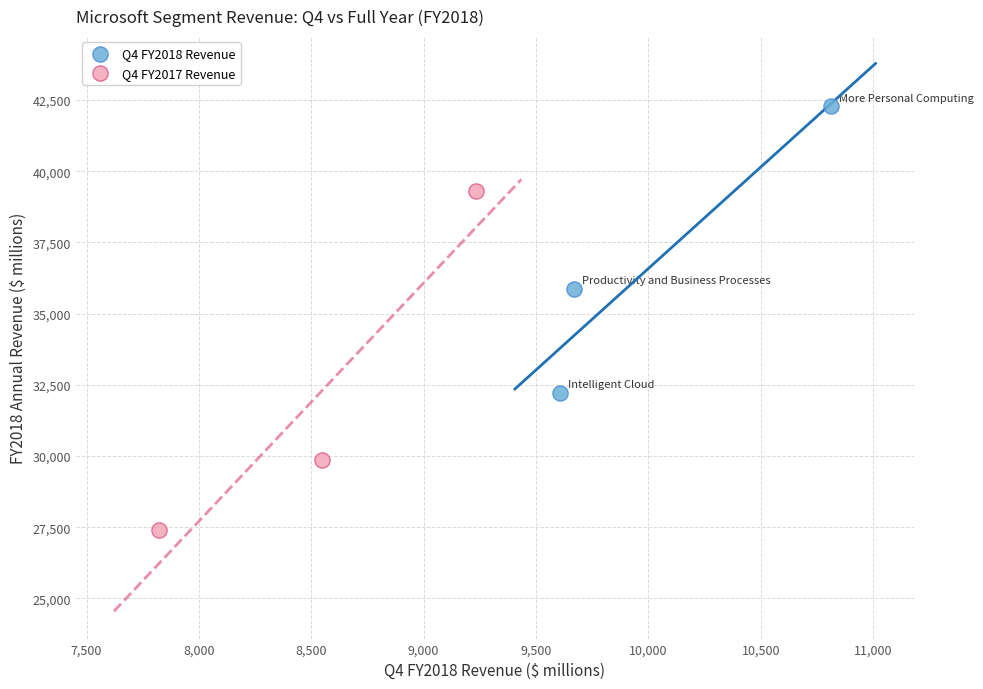

What are all the series names shown in the legend?

Q4 FY2018 Revenue, Q4 FY2017 Revenue